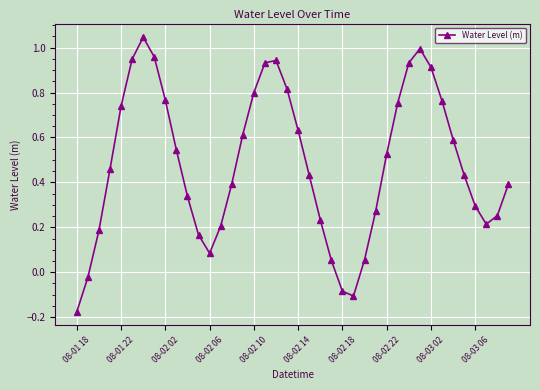

How many interior local valleys (lower than both neighbors) does the data have?

3